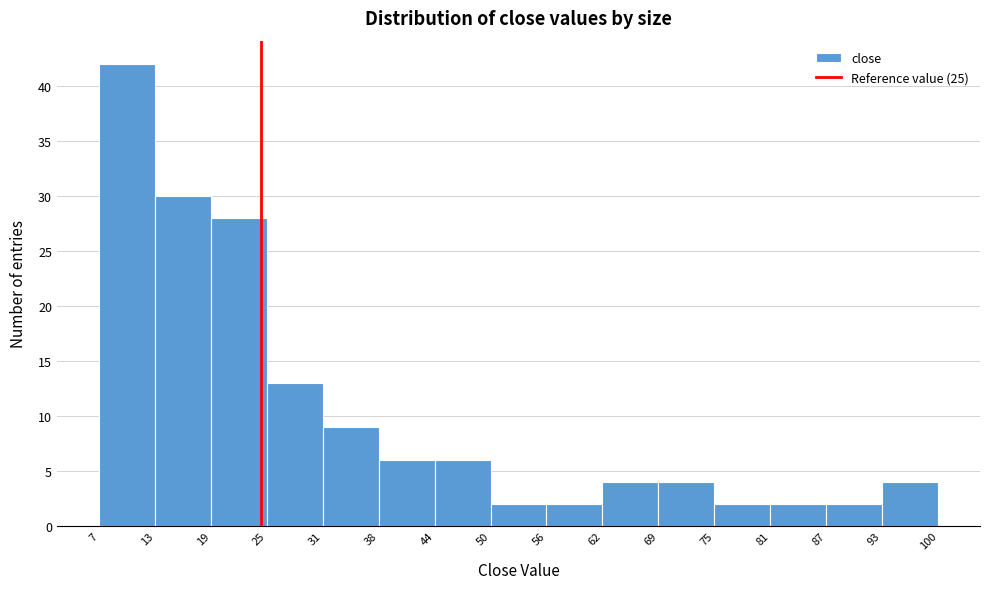

What is the height of the bar covering 87 to 93 on the x-axis? The values are not printed on the chart, so give them approximately, as read against the axis.

2